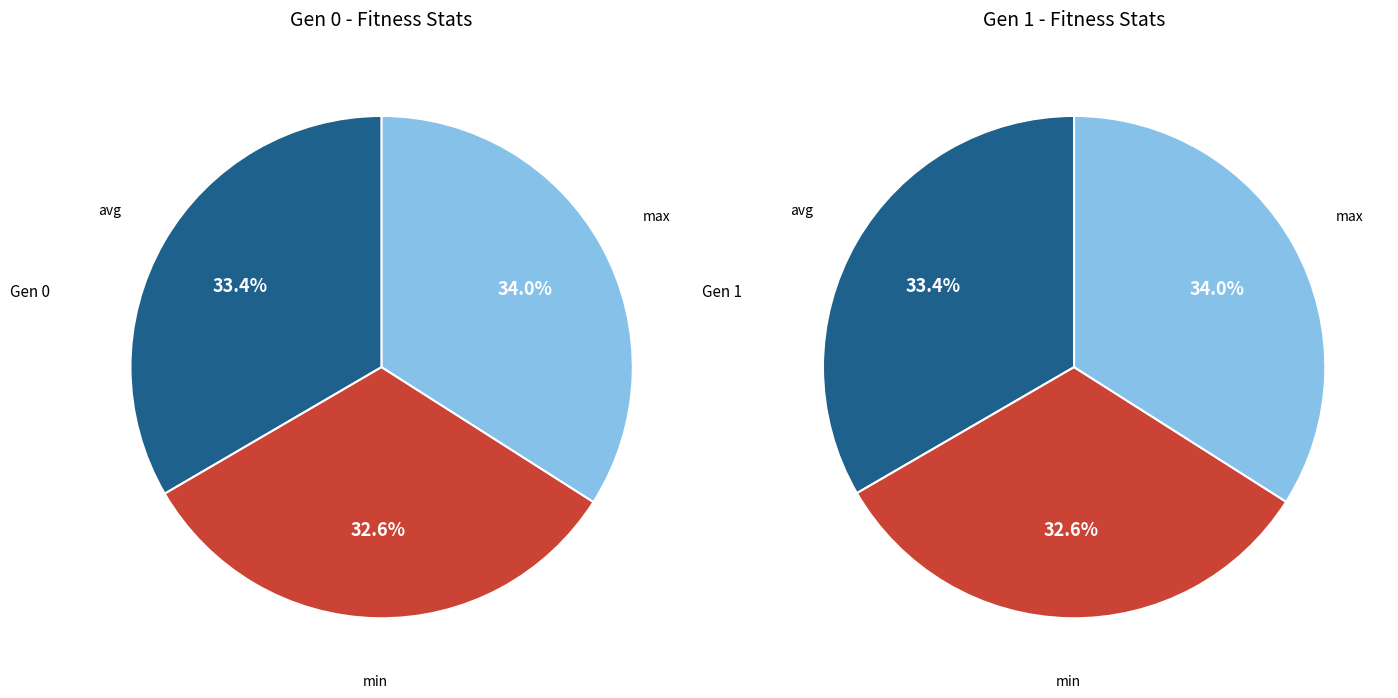

Do avg and min together represent more than half of the pie?

Yes